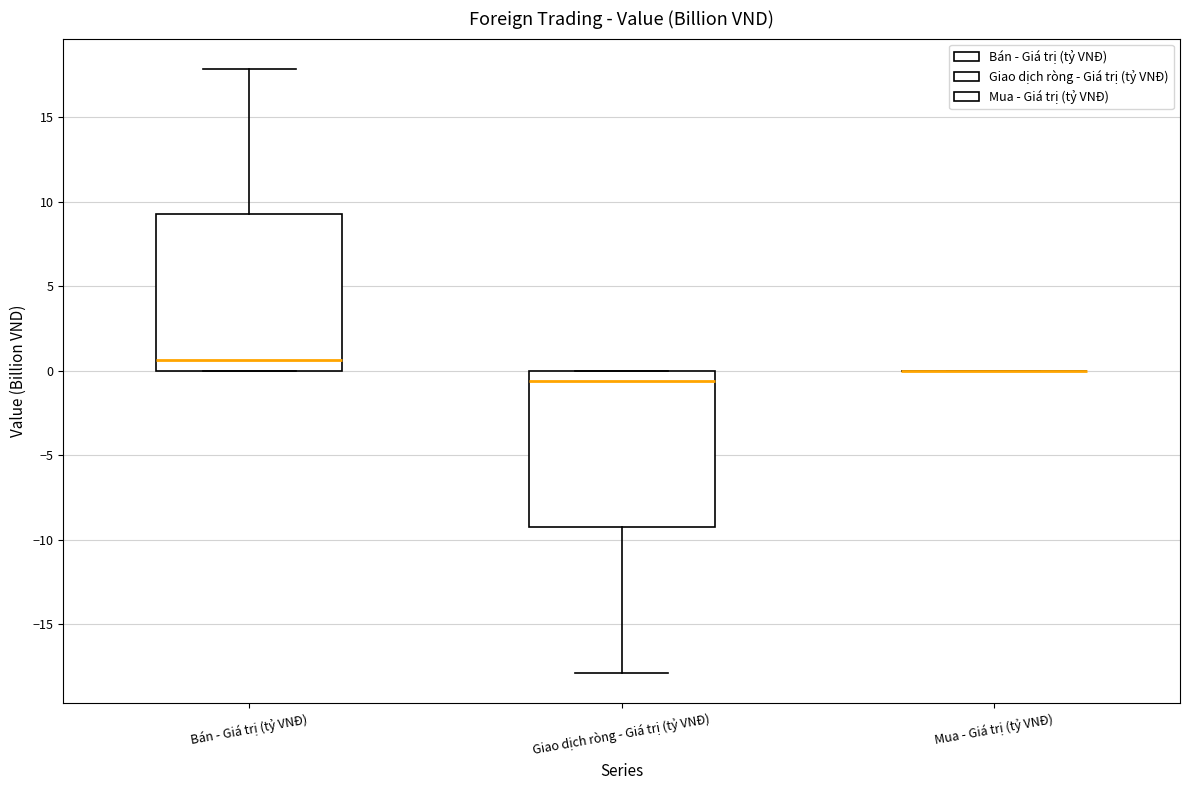

Where is the lower edge of the box for Bán - Giá trị (tỷ VNĐ) on the y-axis? The values are not printed on the chart, so give them approximately, as read against the axis.

0.0